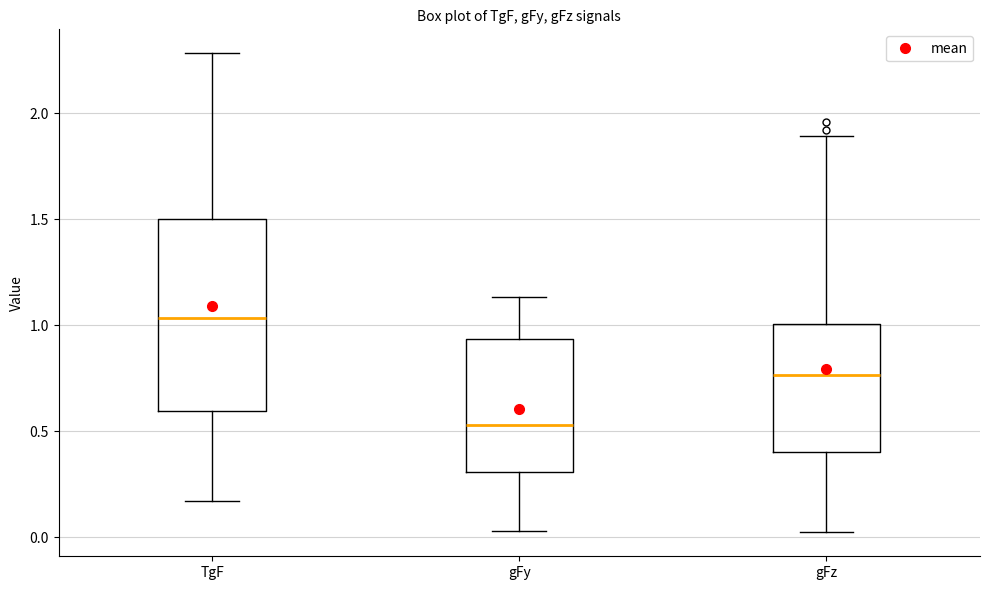

Reading left to right, transcribe this box plot: for each box, give where its median line is, the range the box spans, and where its two whiskers end, as read against the y-axis. The values are not printed on the chart, so give them approximately, as read against the axis.

TgF: median 1.05, box 0.60 to 1.50, whiskers 0.15 to 2.30
gFy: median 0.55, box 0.30 to 0.95, whiskers 0.05 to 1.15
gFz: median 0.75, box 0.40 to 1.00, whiskers 0.00 to 1.90